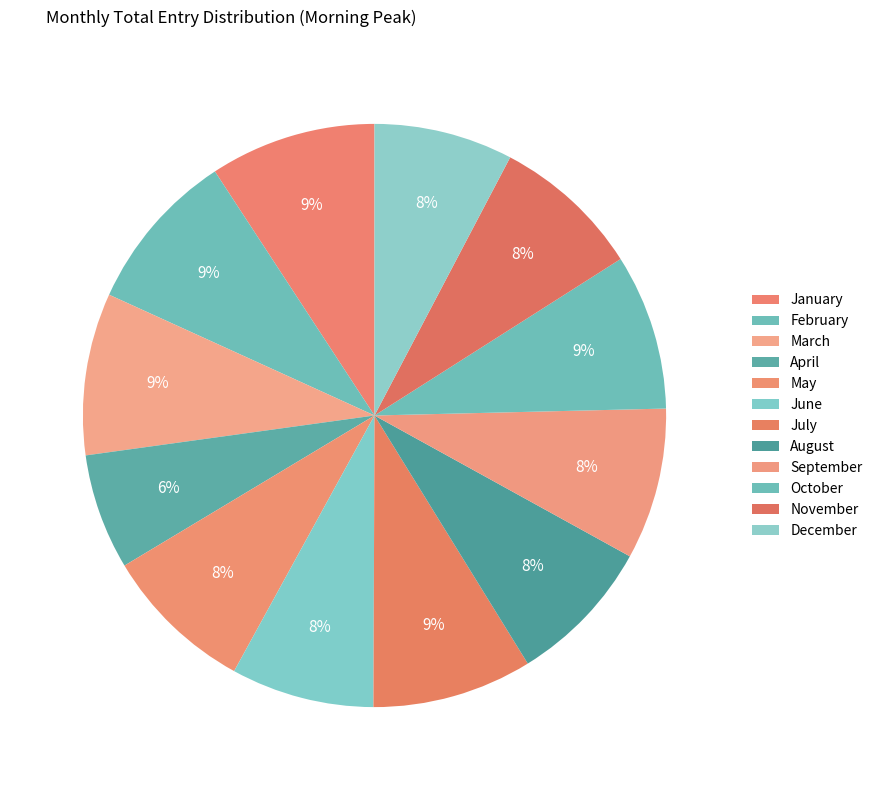

Count the number of slices in the pie.

12